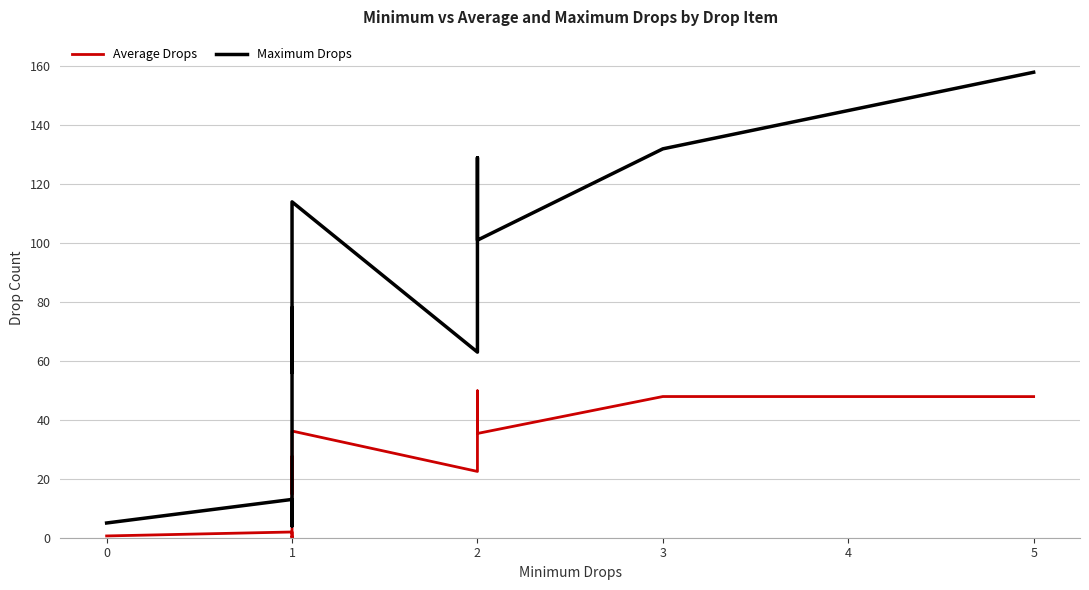

What are all the series names shown in the legend?

Average Drops, Maximum Drops